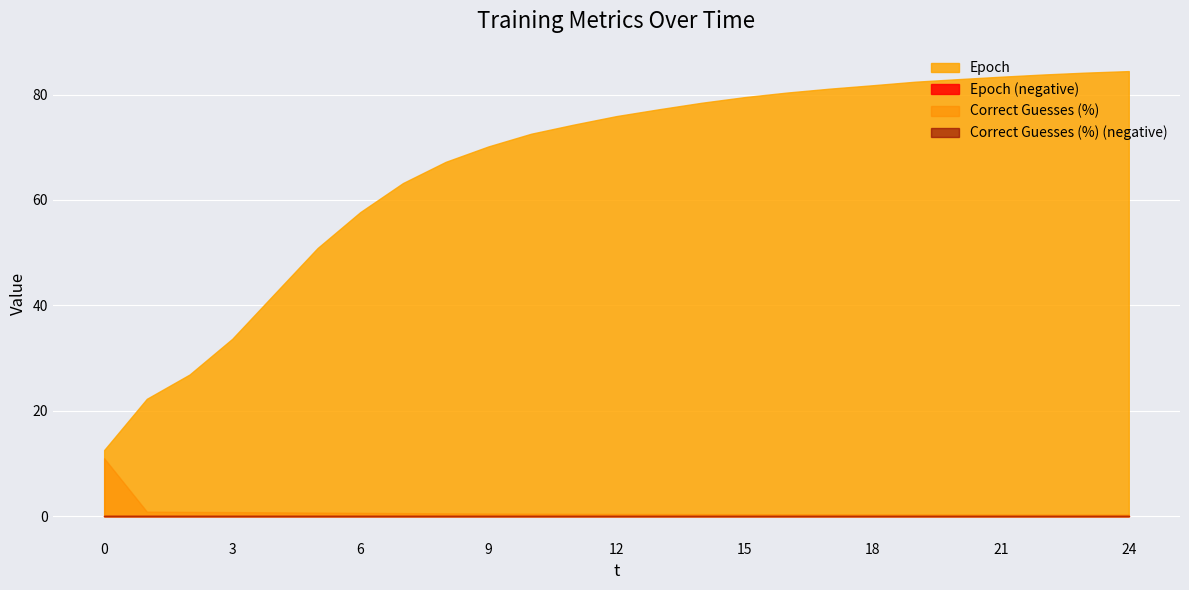

True or false: Epoch and Correct Guesses (%) intersect in this chart.

False